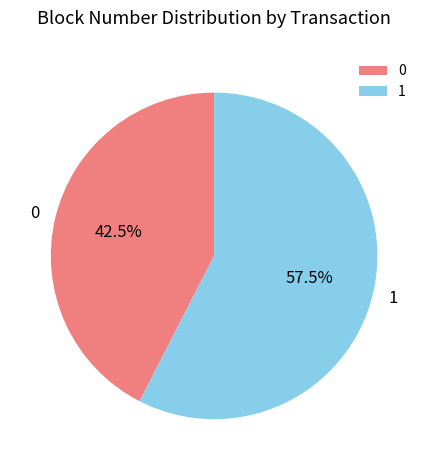

Count the number of slices in the pie.

2